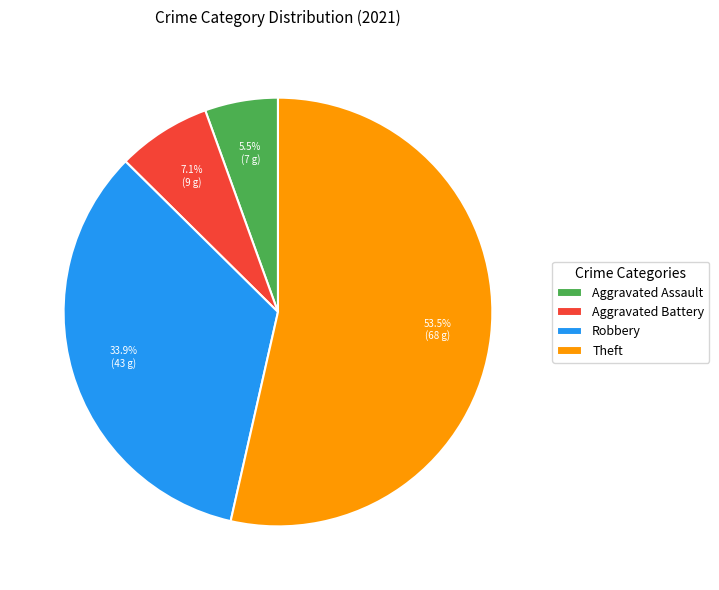

To the nearest percent, what percentage of the pie is Robbery?

34%